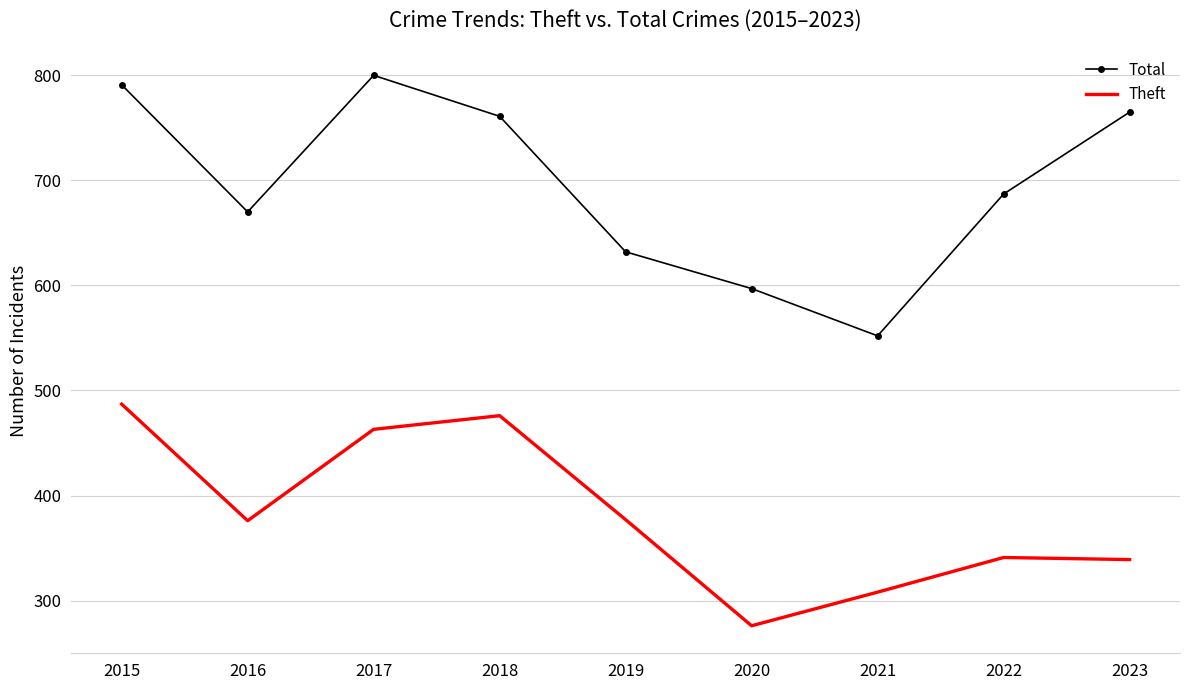

What is the difference between the highest and lowest values at 2015?

304